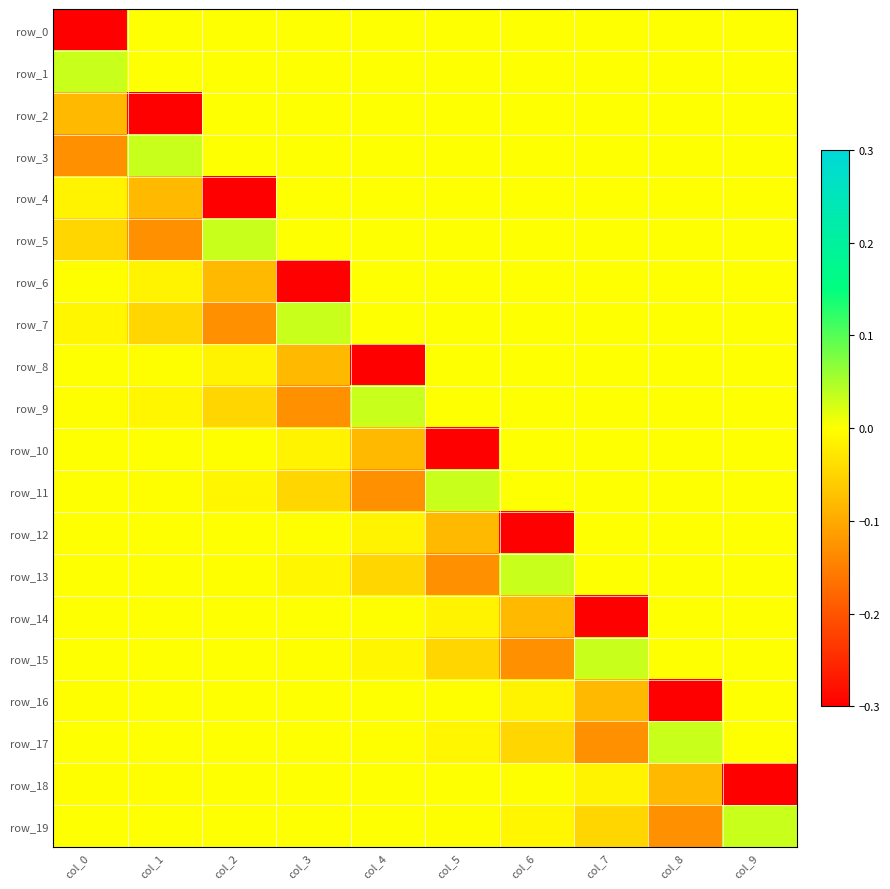

Which series has the widest spread of values?

row_8